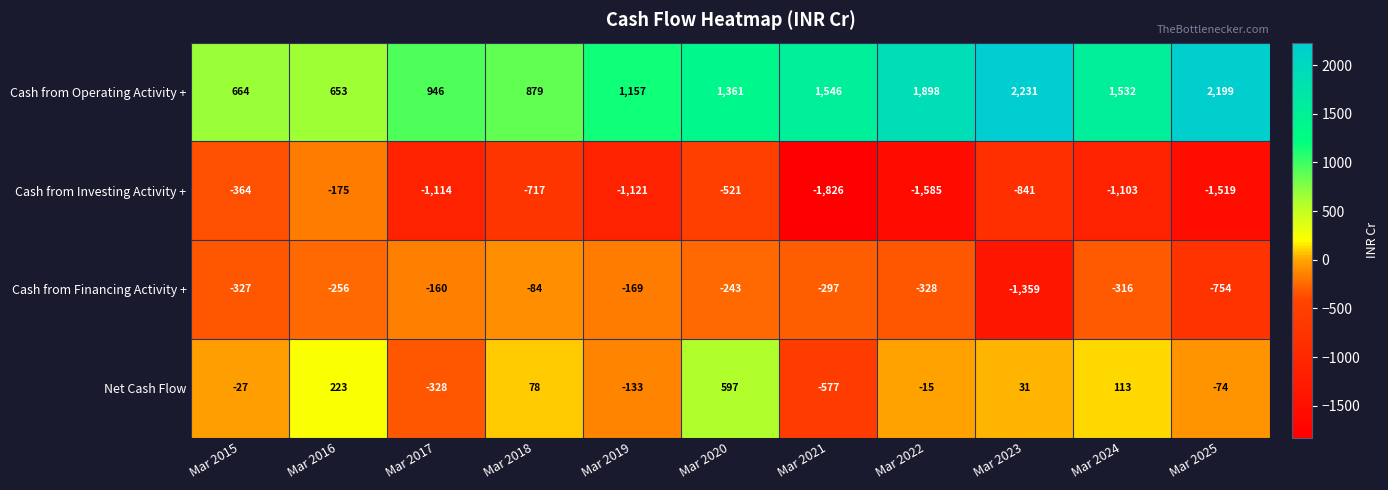

Rank the series by their average value, from lowest to highest.

Cash from Investing Activity +, Cash from Financing Activity +, Net Cash Flow, Cash from Operating Activity +